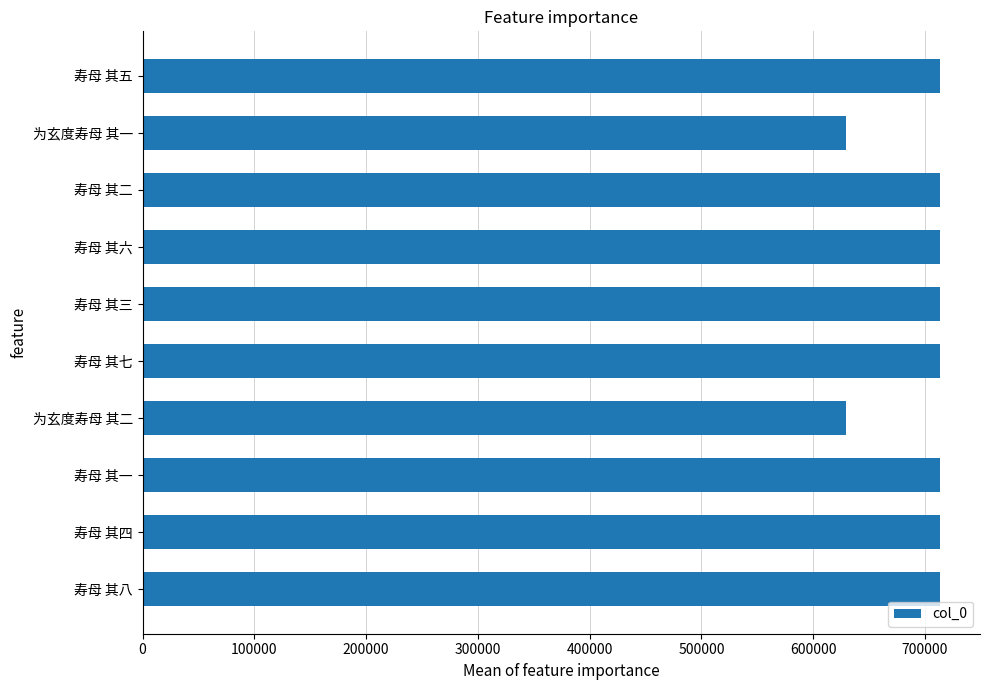

What value does the data have at 为玄度寿母 其二?

628978